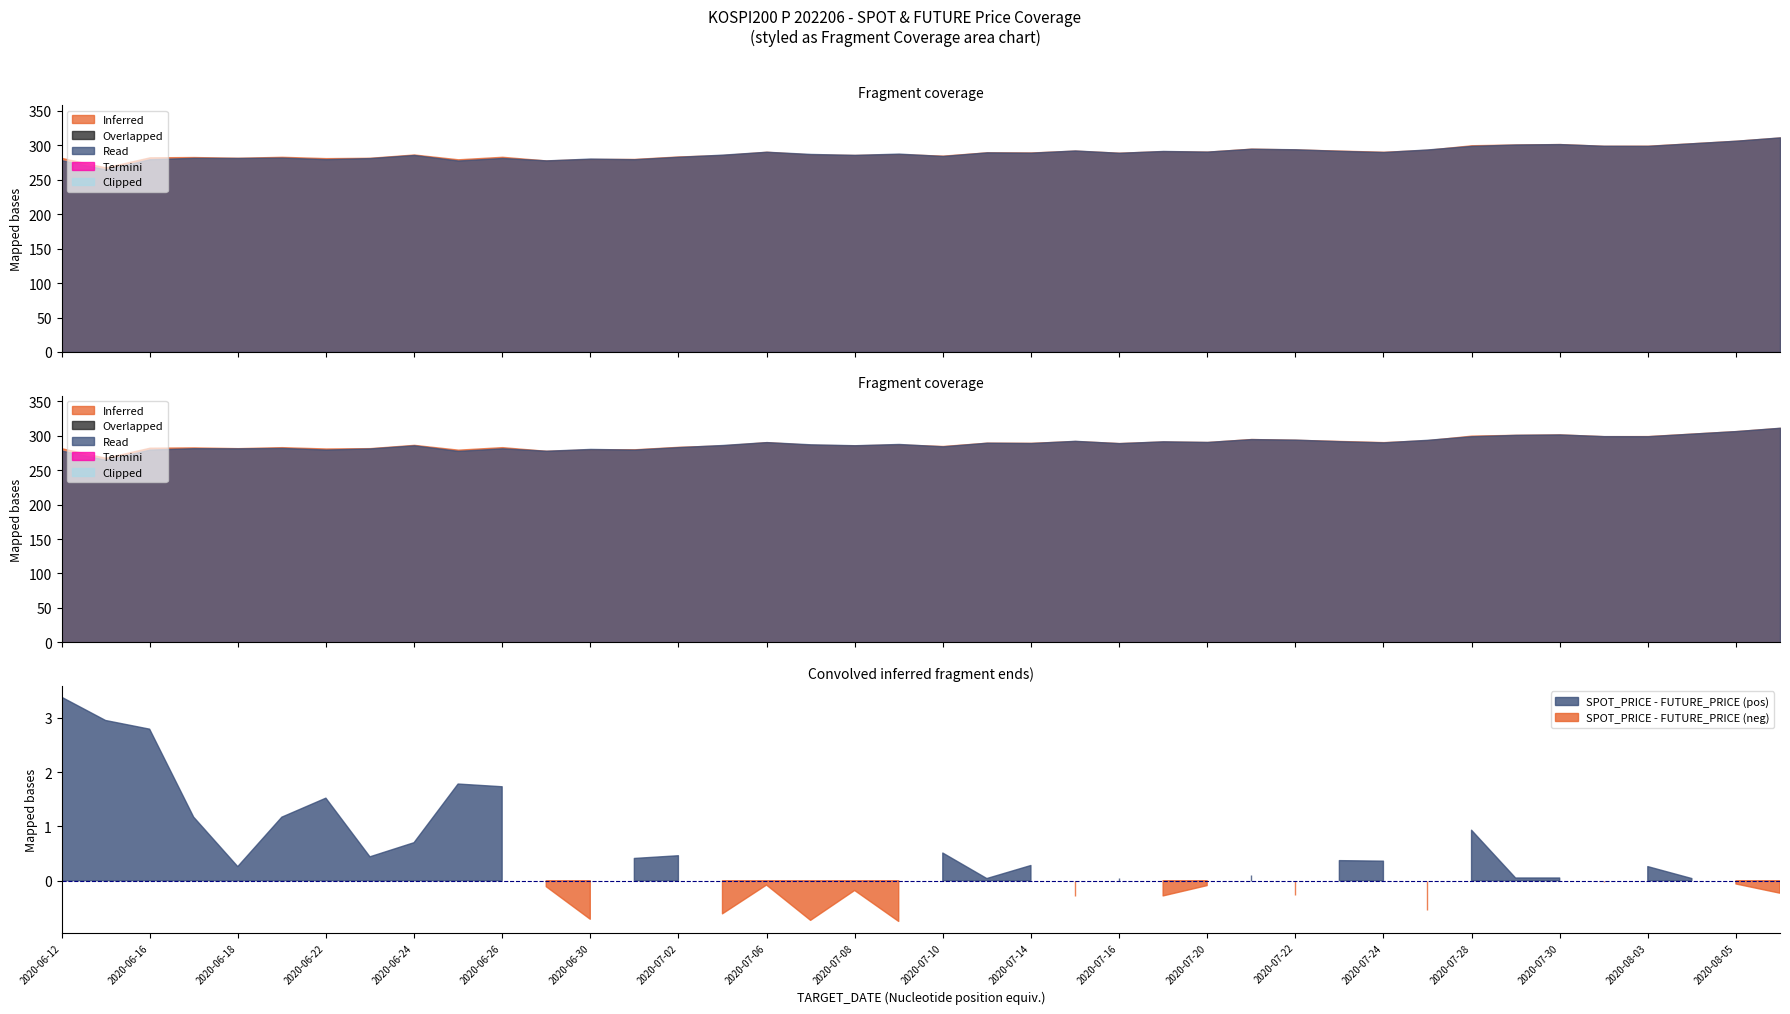

Between which two adjacent categories do FUTURE_PRICE and SPOT_PRICE first intersect?

2020-06-26 and 2020-06-29